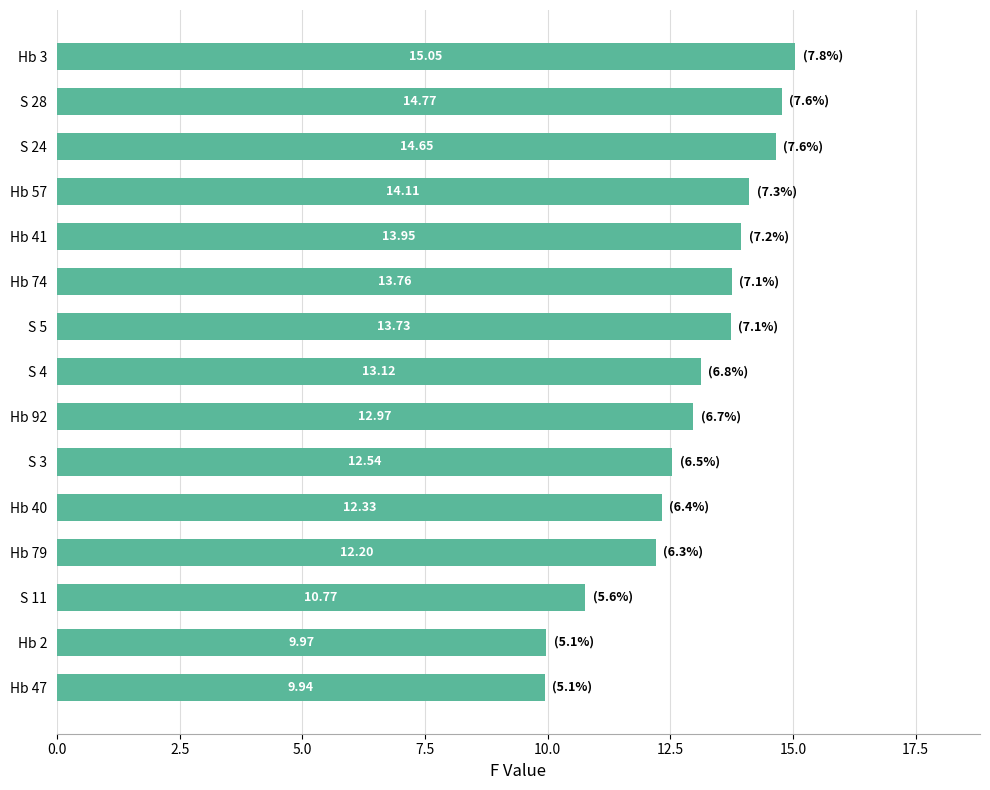

What is the difference between the maximum and minimum values?

5.1